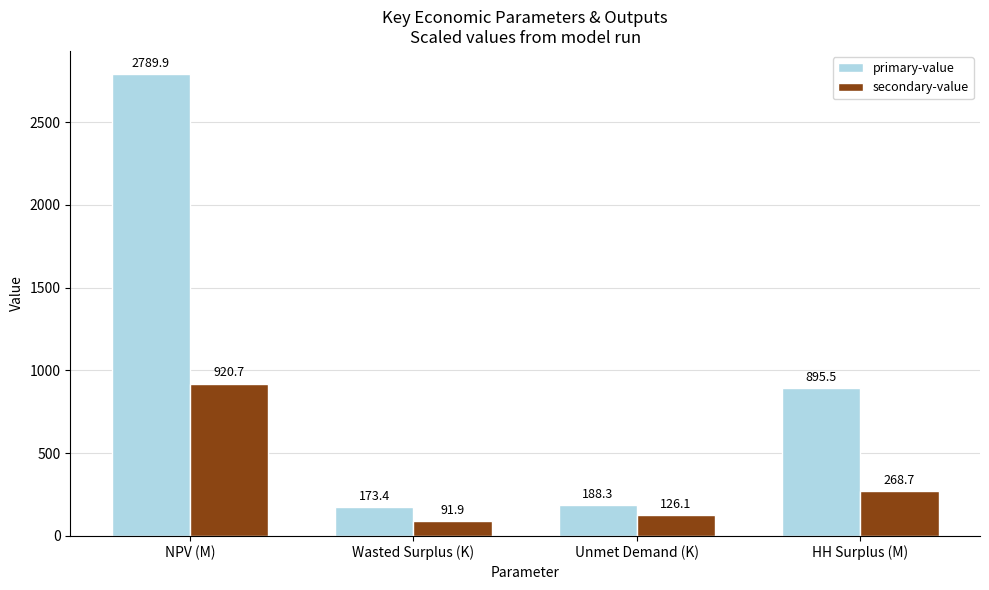

How many categories are shown in the chart?

4